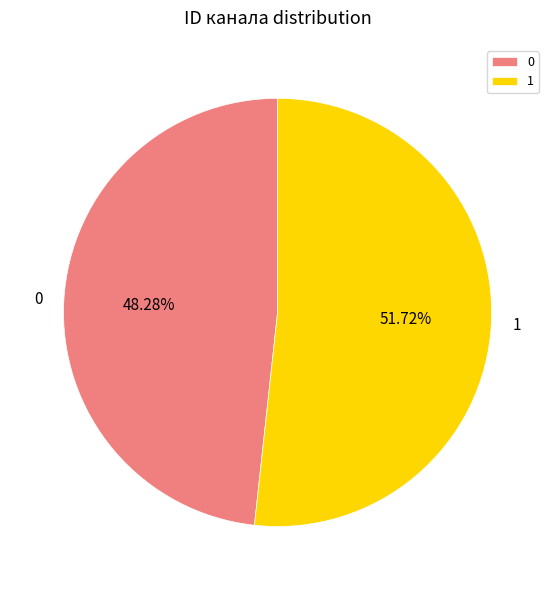

To the nearest percent, what portion does 1 represent?

52%